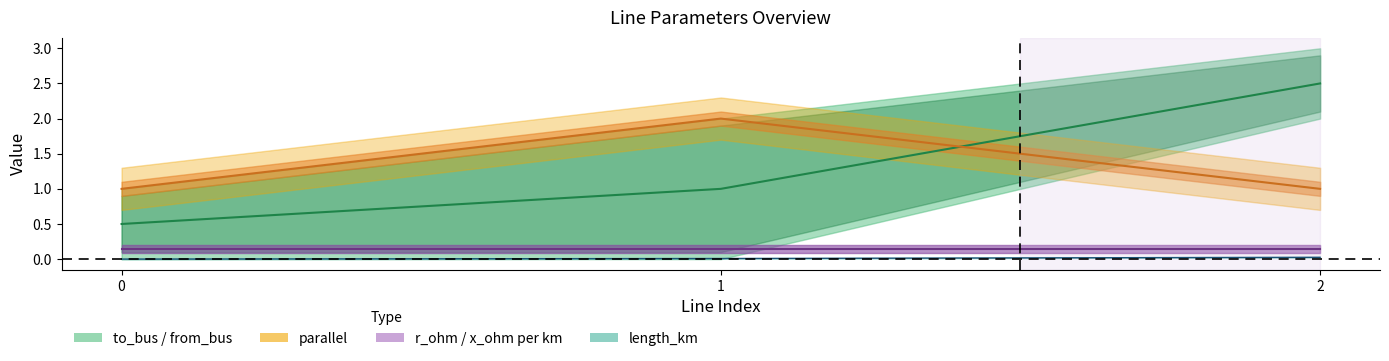

Which series changed the most between 0 and 1?

parallel